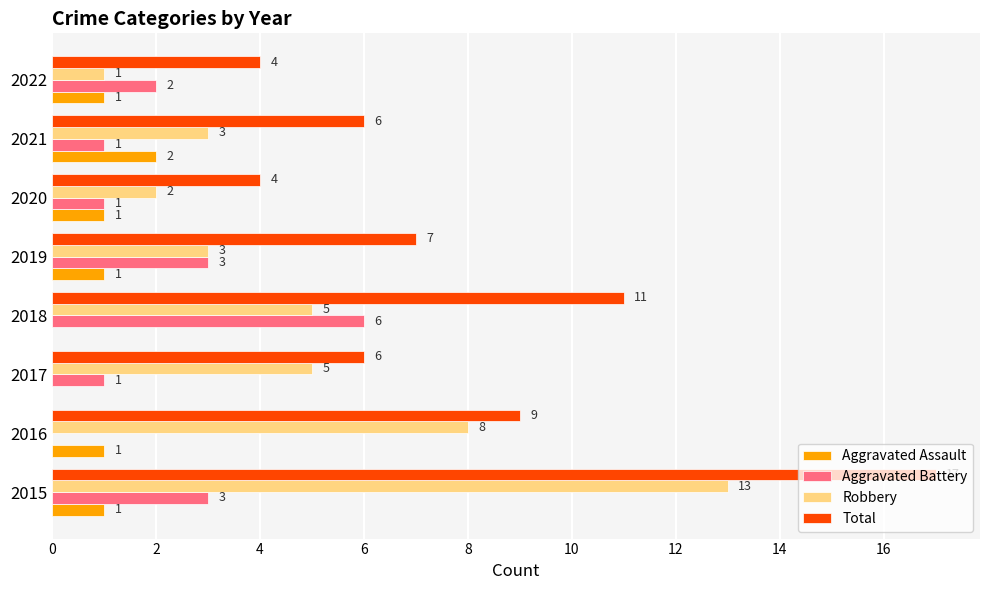

Which series has the largest range (max minus min)?

Total